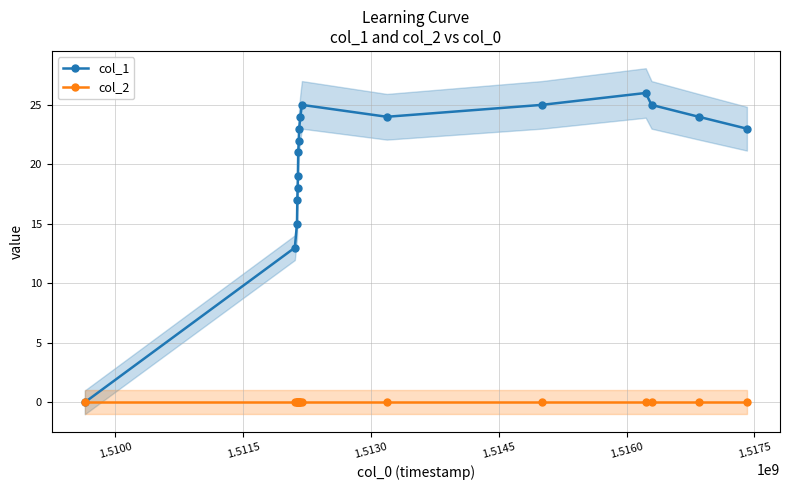

How many interior local valleys does the col_1 series have?

1